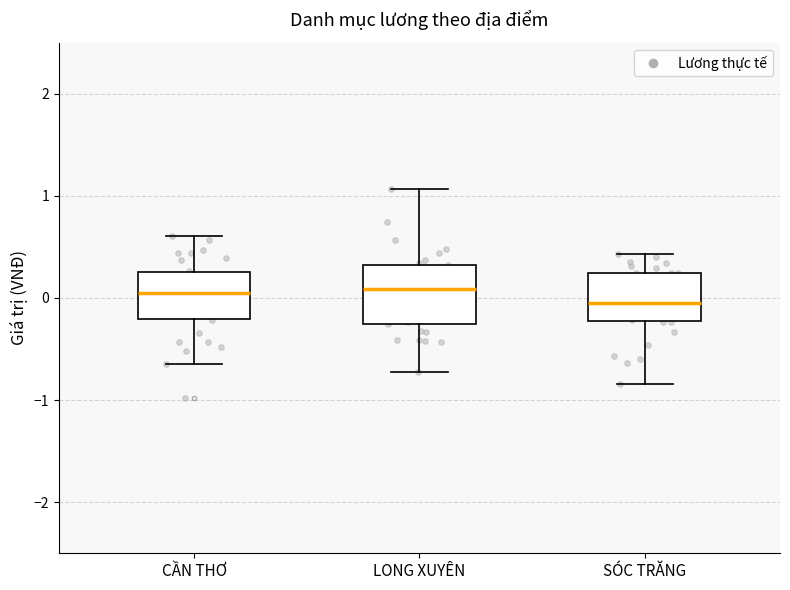

Where does the lower whisker of the box for SÓC TRĂNG end on the y-axis? The values are not printed on the chart, so give them approximately, as read against the axis.

-0.8